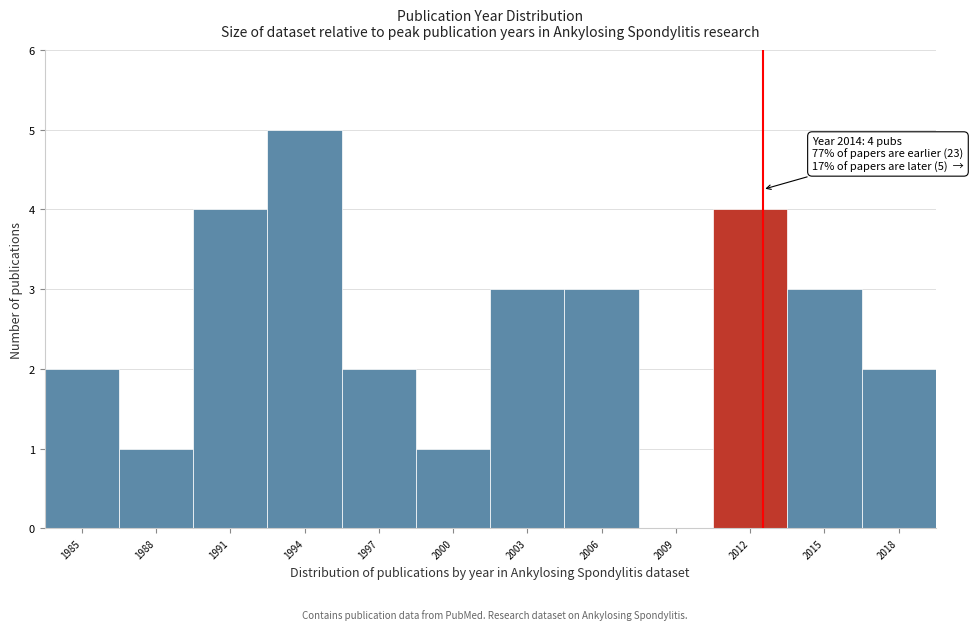

Reading left to right, what are all the values shown in this chart?

1985=2	1988=1	1991=4	1994=5	1997=2	2000=1	2003=3	2006=3	2009=0	2012=4	2015=3	2018=2